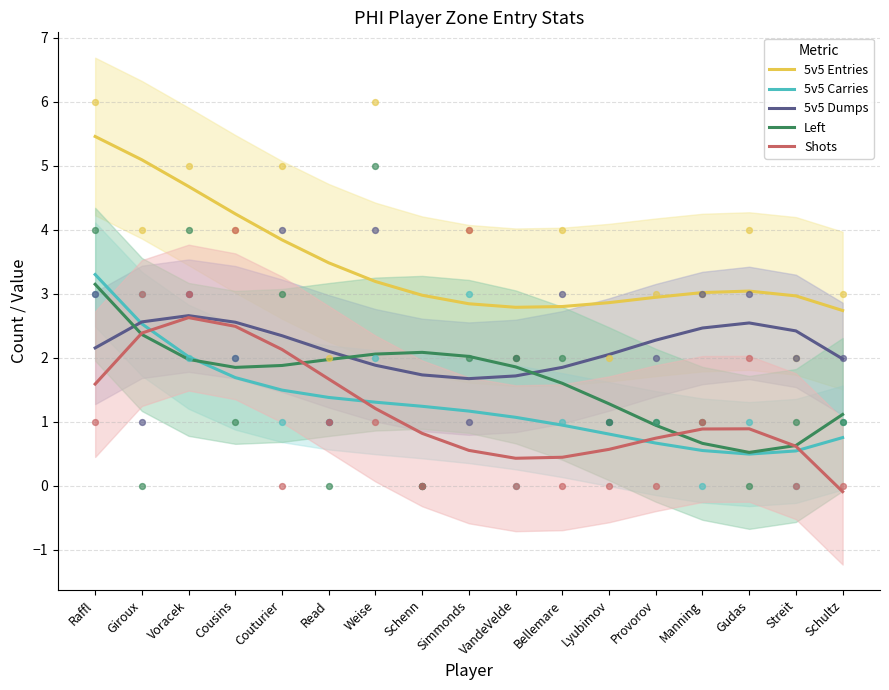

Which series contains the lowest Y value?

Shots